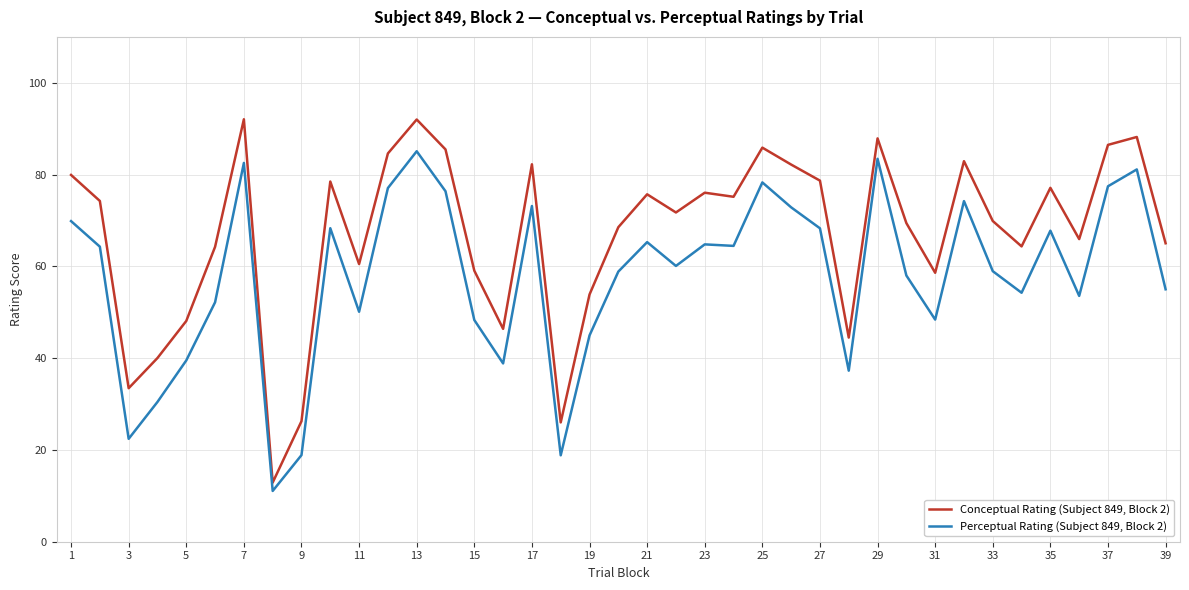

True or false: Perceptual Rating (Subject 849, Block 2) and Conceptual Rating (Subject 849, Block 2) cross at least once.

False